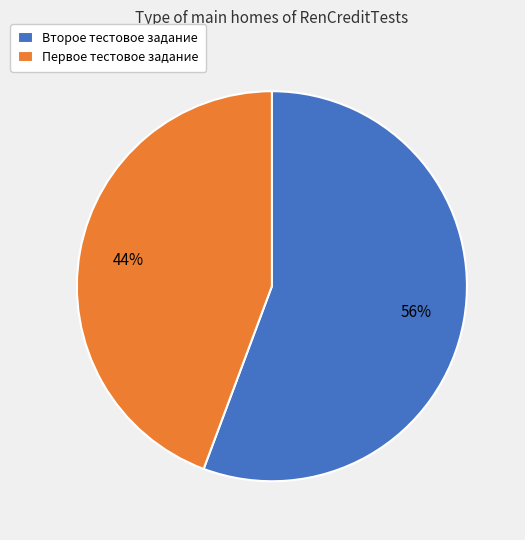

What is the ratio of the value at Второе тестовое задание to the value at Первое тестовое задание?

1.3